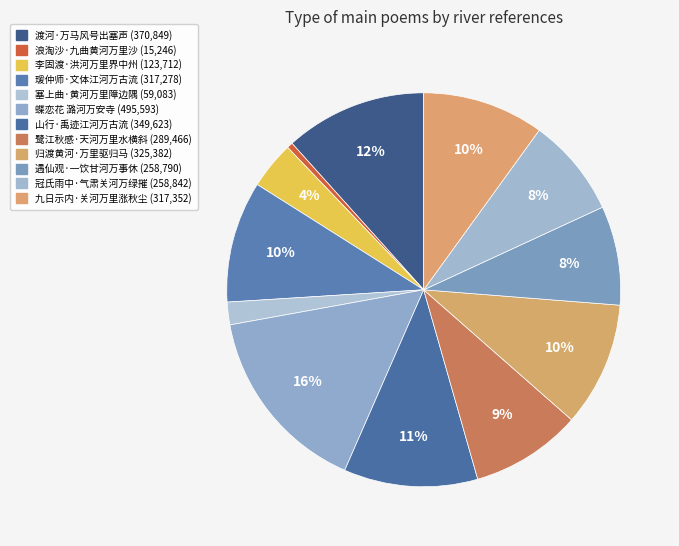

True or false: 山行·禹迹江河万古流 accounts for 1% of the total.

False